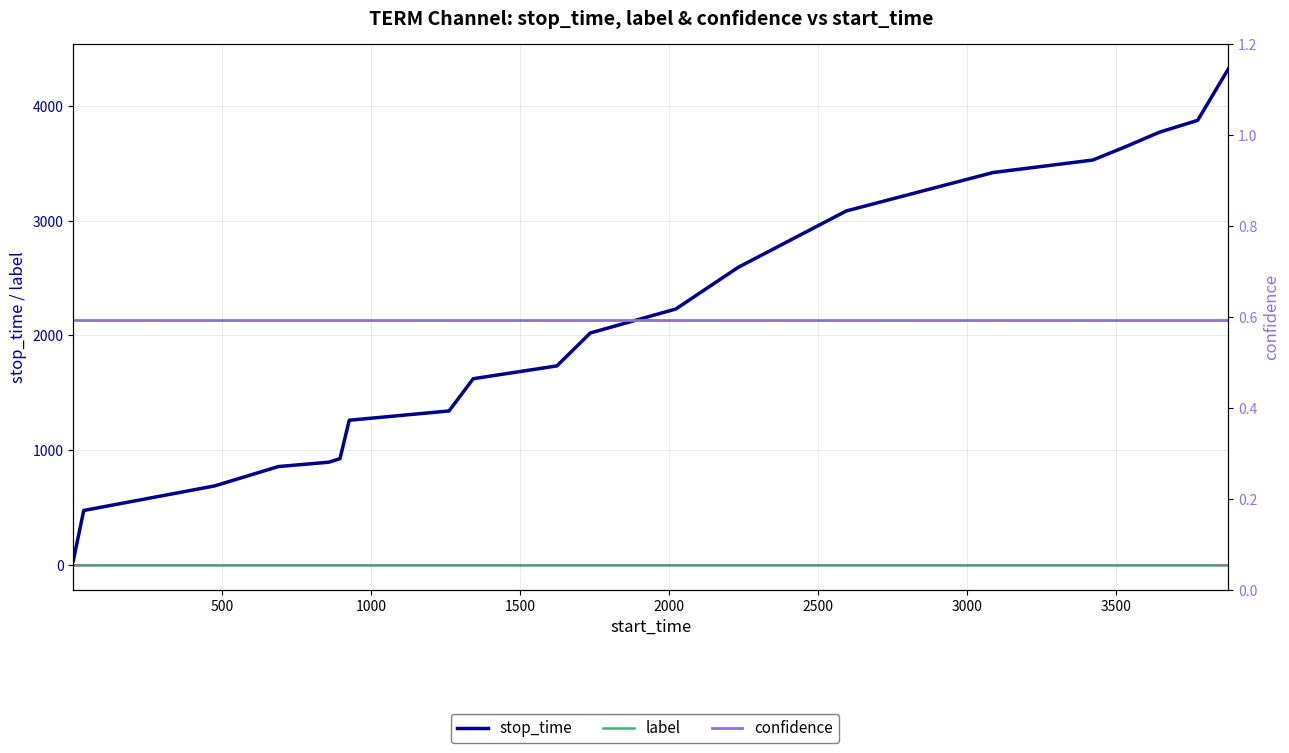

True or false: label and stop_time intersect in this chart.

False